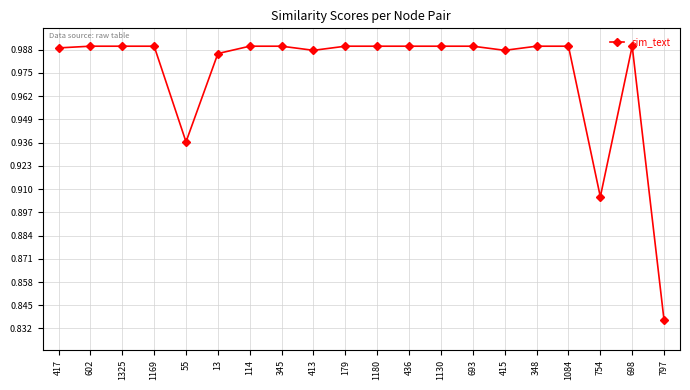

At which category does the chart reach its minimum across all series?

797